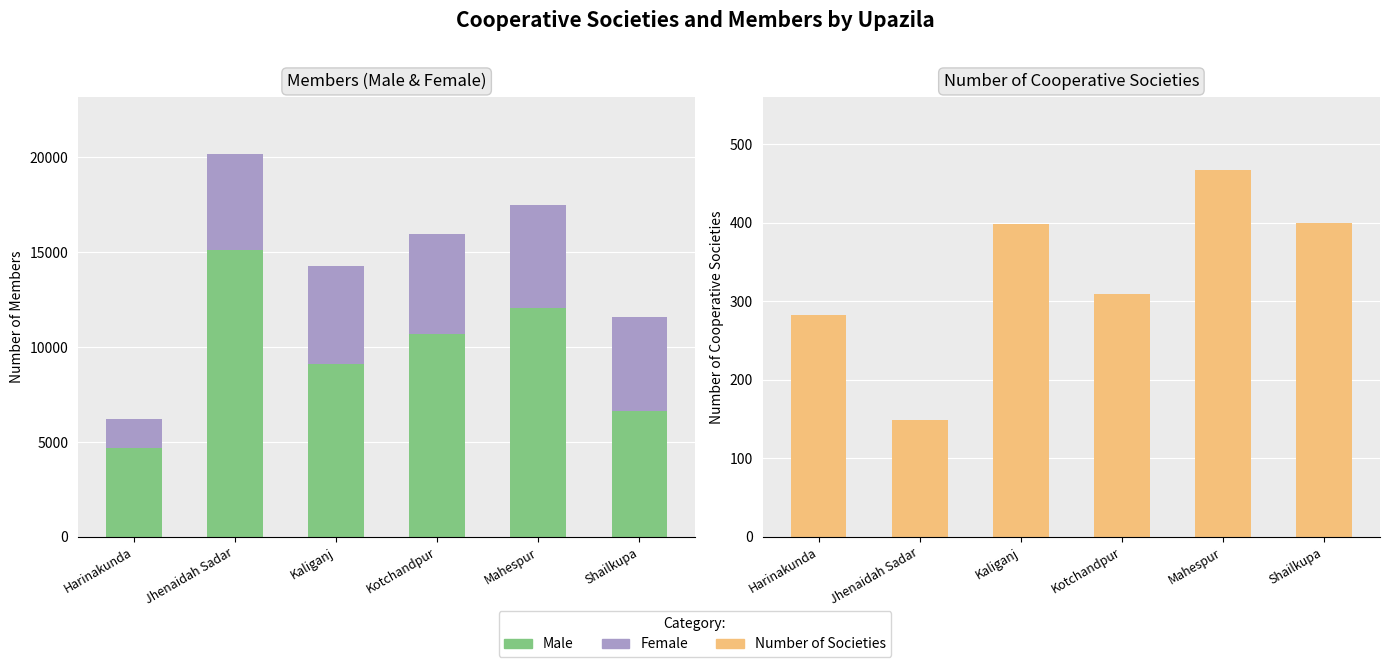

List the labels in order of Female value, largest first.

Mahespur, Kotchandpur, Kaliganj, Jhenaidah Sadar, Shailkupa, Harinakunda